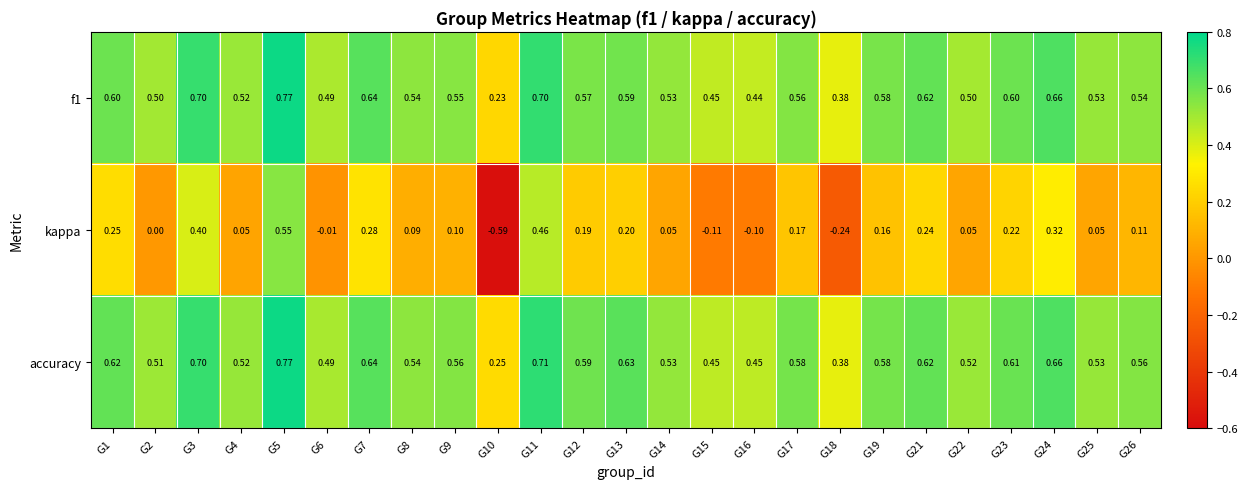

Which series changed the most between G3 and G5?

kappa